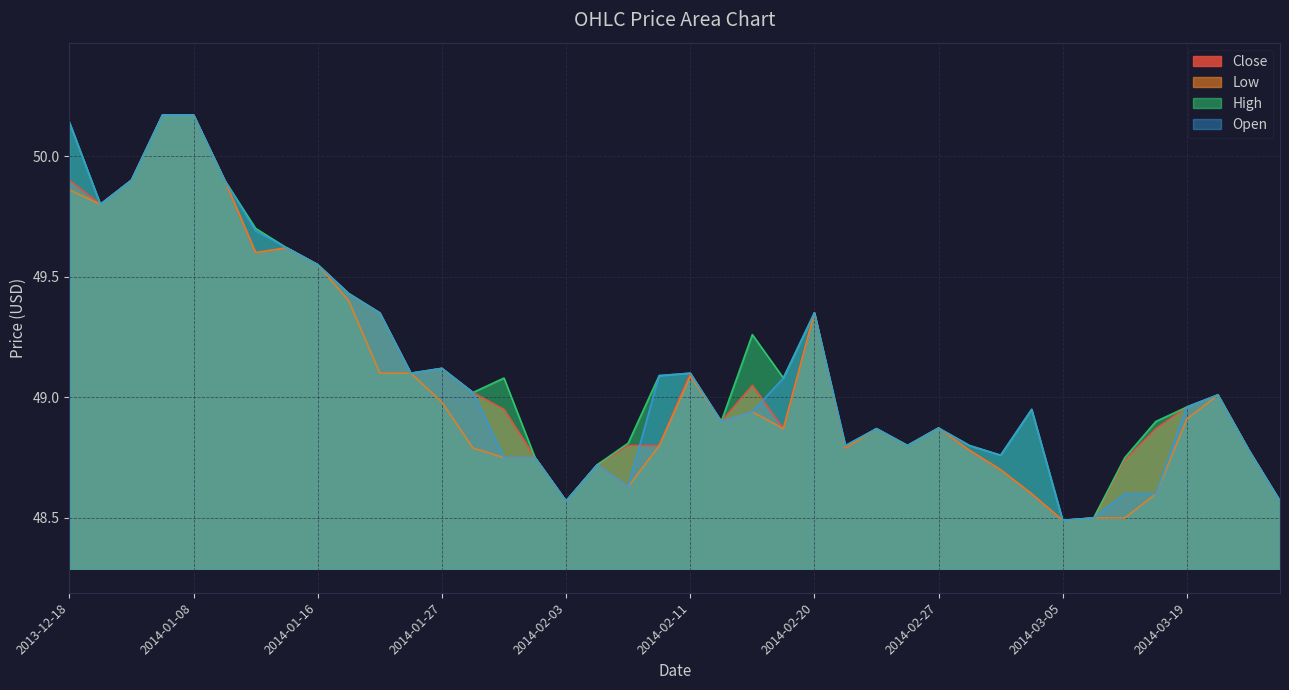

Which label corresponds to the smallest value in the chart?

2014-03-05